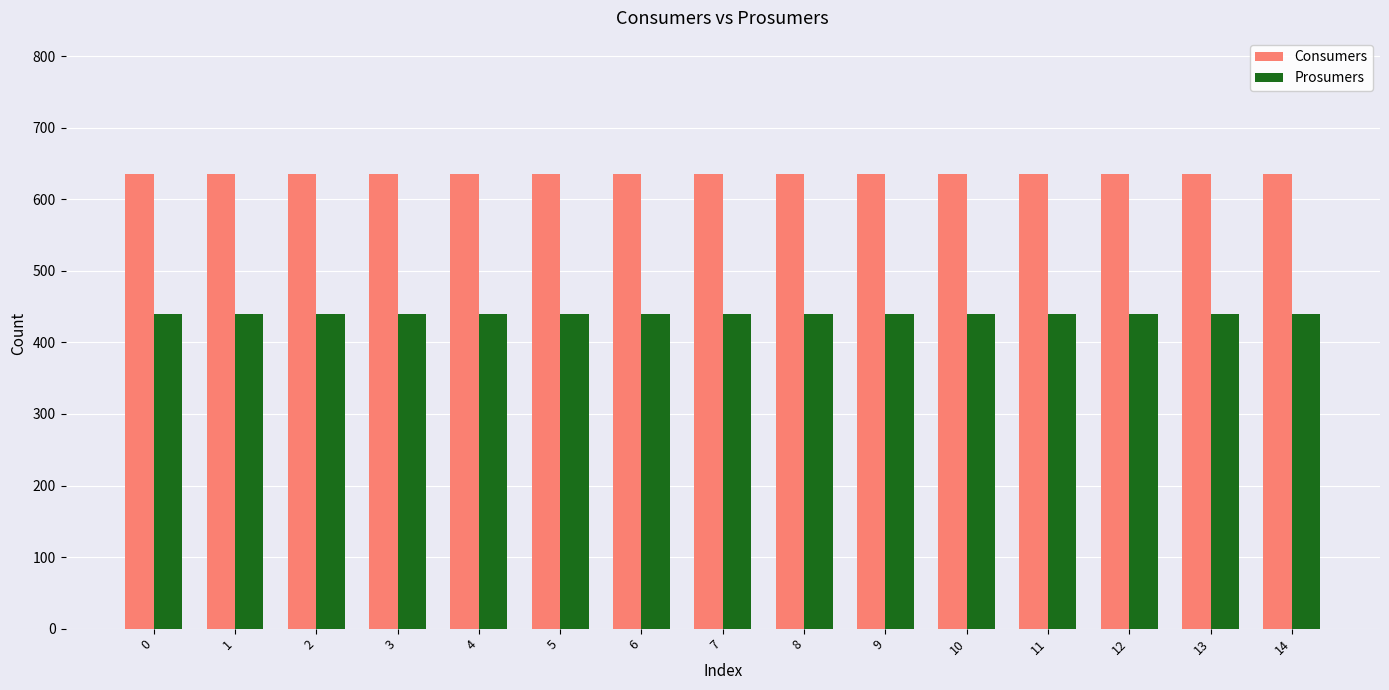

Reading left to right, what are all the values shown in this chart?

Consumers: 0=635	1=635	2=635	3=635	4=635	5=635	6=635	7=635	8=635	9=635	10=635	11=635	12=635	13=635	14=635
Prosumers: 0=440	1=440	2=440	3=440	4=440	5=440	6=440	7=440	8=440	9=440	10=440	11=440	12=440	13=440	14=440